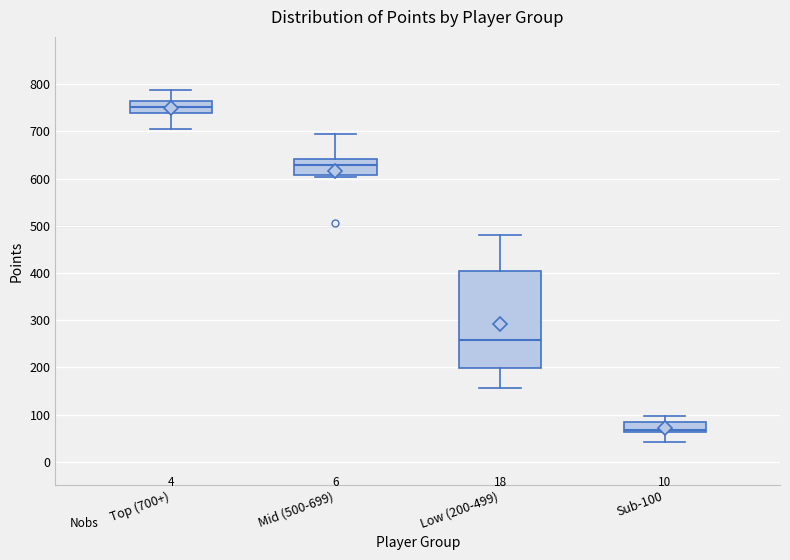

Reading left to right, transcribe this box plot: for each box, give where its median line is, the range the box spans, and where its two whiskers end, as read against the y-axis. The values are not printed on the chart, so give them approximately, as read against the axis.

Top (700+): median 750, box 740 to 760, whiskers 710 to 790
Mid (500-699): median 630, box 610 to 640, whiskers 600 to 690
Low (200-499): median 260, box 200 to 410, whiskers 160 to 480
Sub-100: median 70, box 60 to 90, whiskers 40 to 100